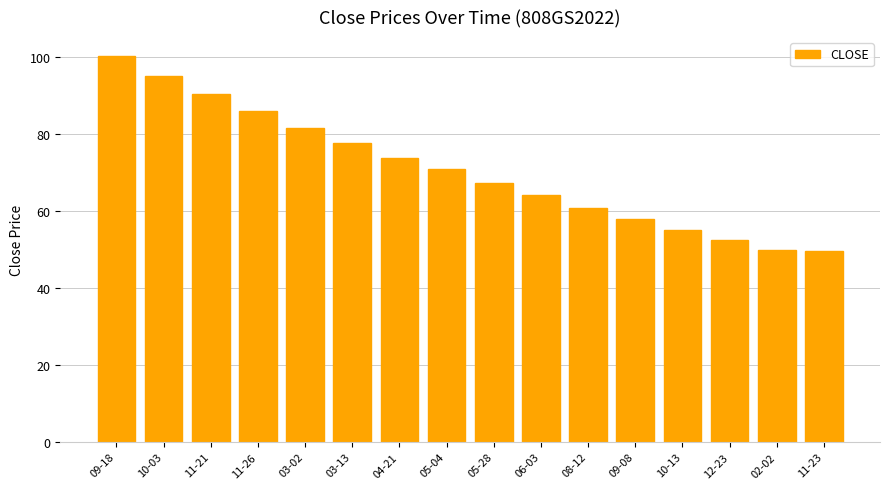

Which has a higher value, 04-21 or 10-03?

10-03